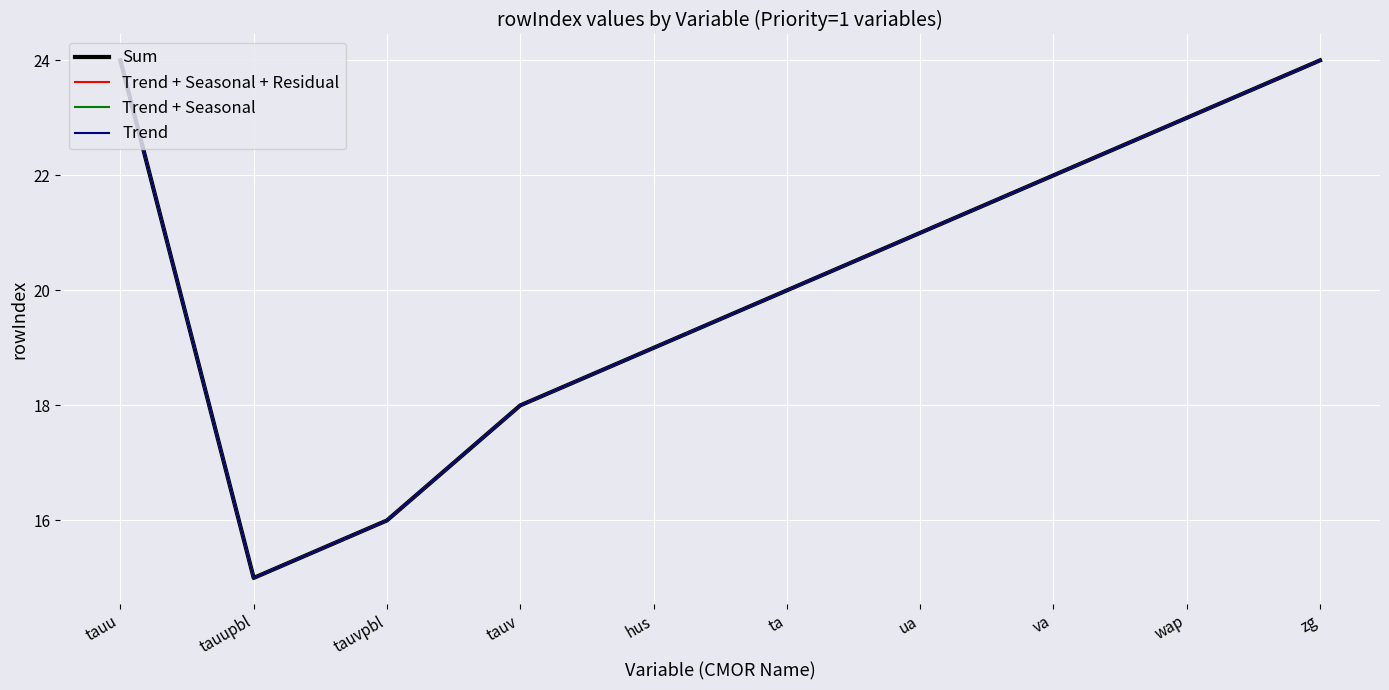

What is the value of the Trend + Seasonal + Residual point at the 8th from the left?

22